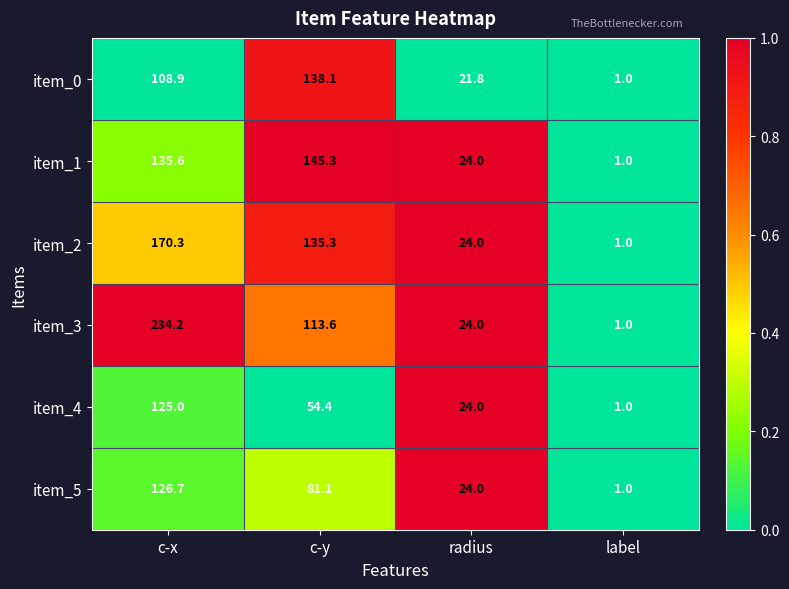

How many categories are shown in the chart?

4